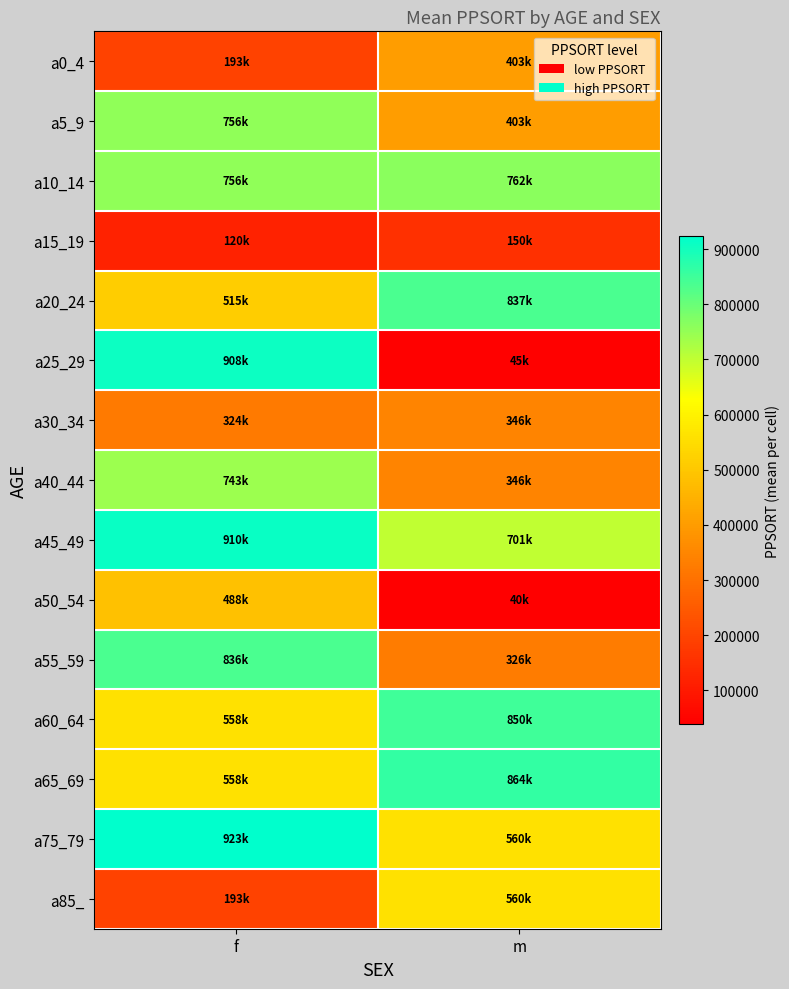

What is the maximum value shown in the chart?

923127